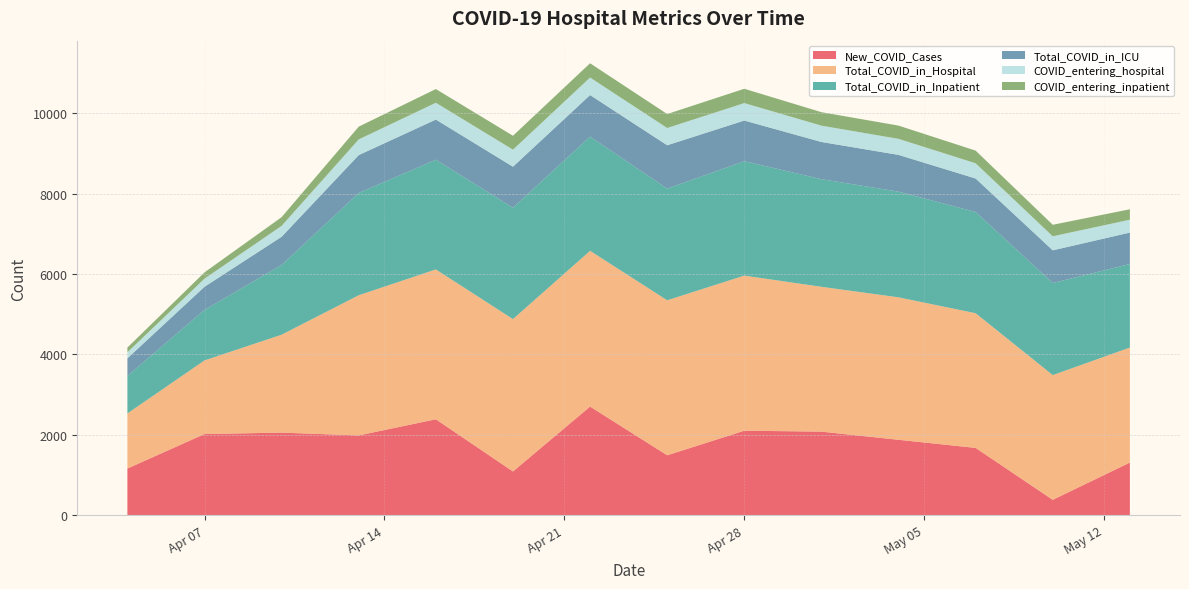

Reading left to right, extract all data points from this chart.

New_COVID_Cases: 2020-04-04=1162	2020-04-07=2020	2020-04-10=2055	2020-04-13=1986	2020-04-16=2387	2020-04-19=1089	2020-04-22=2703	2020-04-25=1492	2020-04-28=2103	2020-05-01=2080	2020-05-04=1877	2020-05-07=1675	2020-05-10=384	2020-05-13=1311
Total_COVID_in_Hospital: 2020-04-04=1370	2020-04-07=1831	2020-04-10=2435	2020-04-13=3485	2020-04-16=3726	2020-04-19=3789	2020-04-22=3873	2020-04-25=3854	2020-04-28=3856	2020-05-01=3601	2020-05-04=3542	2020-05-07=3349	2020-05-10=3102	2020-05-13=2859
Total_COVID_in_Inpatient: 2020-04-04=932	2020-04-07=1256	2020-04-10=1734	2020-04-13=2543	2020-04-16=2728	2020-04-19=2769	2020-04-22=2839	2020-04-25=2777	2020-04-28=2845	2020-05-01=2676	2020-05-04=2628	2020-05-07=2517	2020-05-10=2289	2020-05-13=2078
Total_COVID_in_ICU: 2020-04-04=438	2020-04-07=575	2020-04-10=701	2020-04-13=942	2020-04-16=998	2020-04-19=1020	2020-04-22=1034	2020-04-25=1077	2020-04-28=1011	2020-05-01=925	2020-05-04=914	2020-05-07=832	2020-05-10=813	2020-05-13=781
COVID_entering_hospital: 2020-04-04=151	2020-04-07=201	2020-04-10=271	2020-04-13=390	2020-04-16=418	2020-04-19=424	2020-04-22=435	2020-04-25=430	2020-04-28=434	2020-05-01=406	2020-05-04=399	2020-05-07=379	2020-05-10=349	2020-05-13=320
COVID_entering_inpatient: 2020-04-04=117	2020-04-07=157	2020-04-10=217	2020-04-13=318	2020-04-16=341	2020-04-19=346	2020-04-22=355	2020-04-25=347	2020-04-28=356	2020-05-01=335	2020-05-04=329	2020-05-07=315	2020-05-10=286	2020-05-13=260